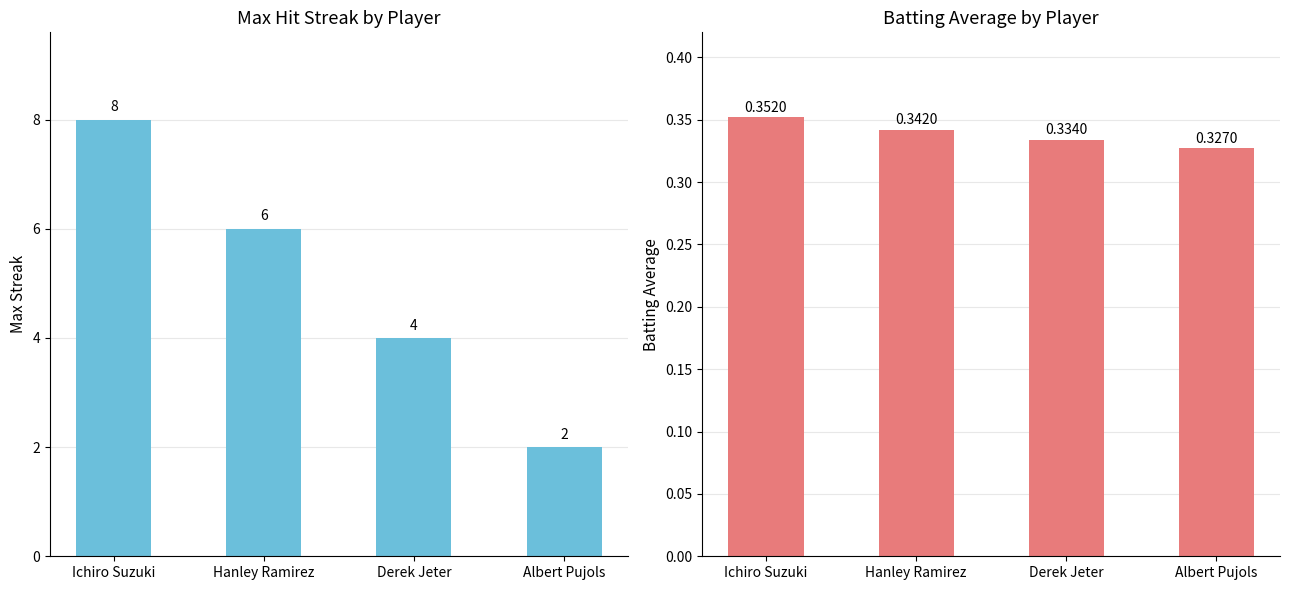

How many distinct data groups are displayed?

2